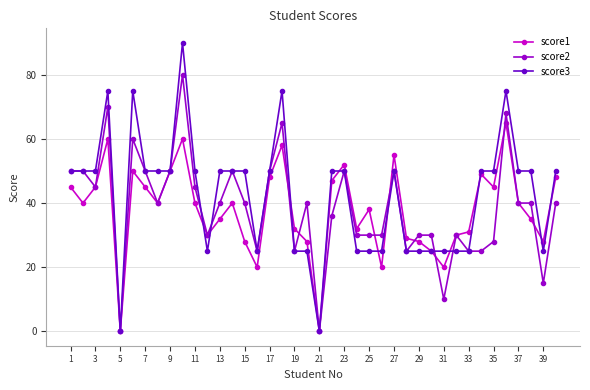

Which series has the widest spread of values?

score3